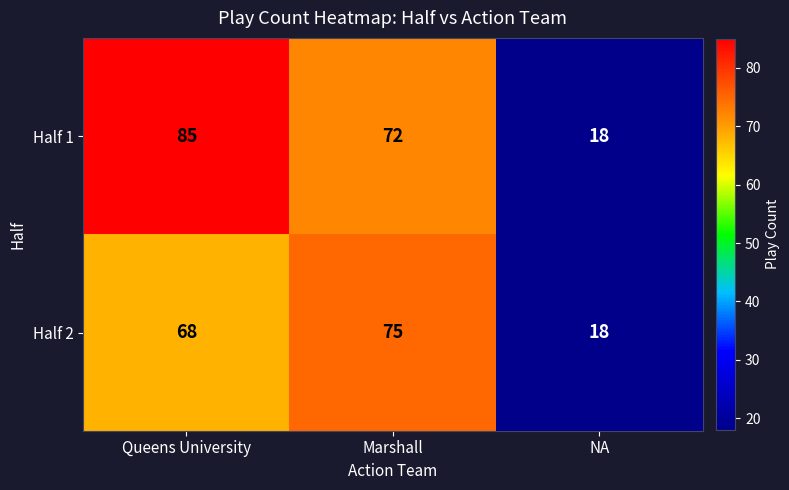

What is the total value across all series at Marshall?

147